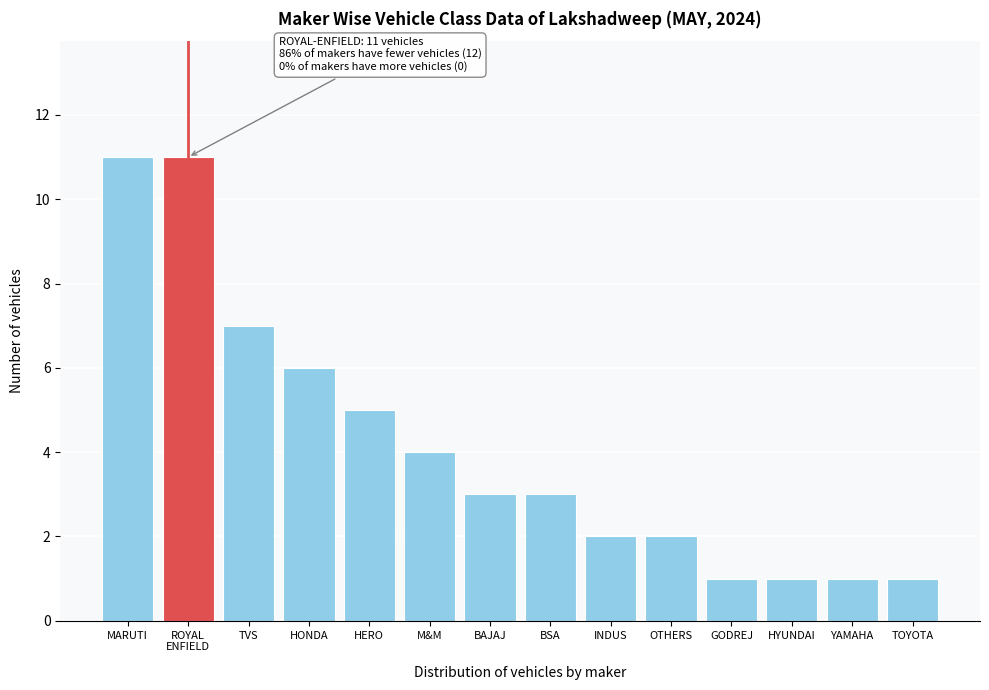

Reading left to right, what are all the values shown in this chart?

11	11	7	6	5	4	3	3	2	2	1	1	1	1